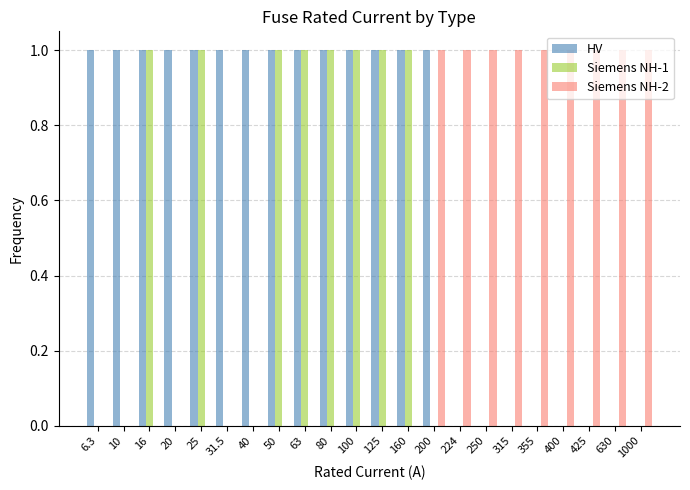

How many categories are shown in the chart?

22